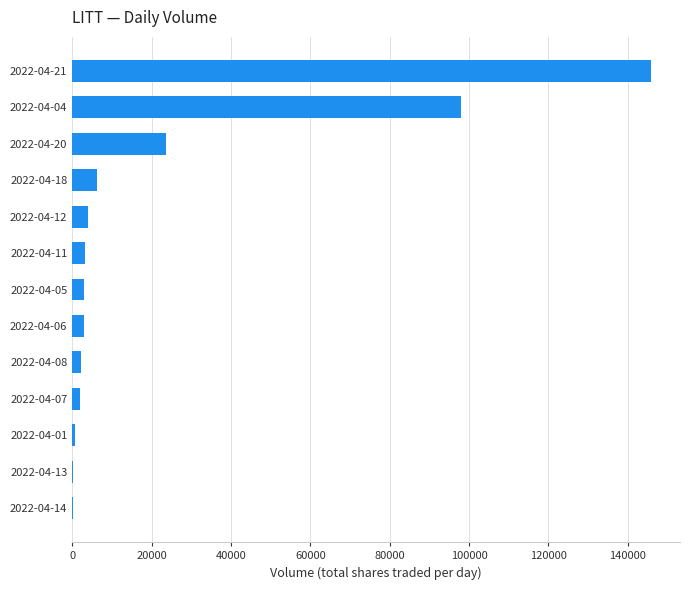

What is the greatest value displayed?

145876